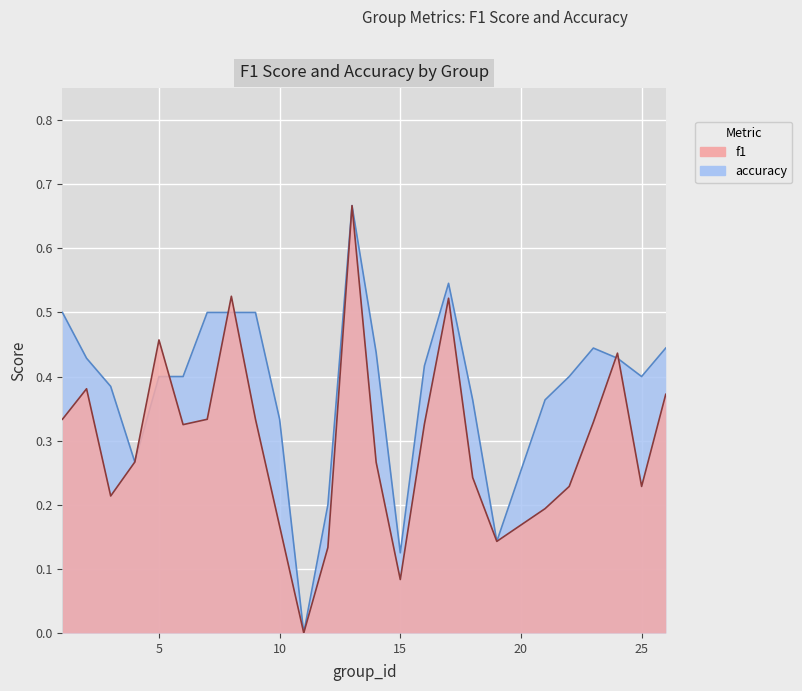

How many accuracy values are between 0 and 1?

25